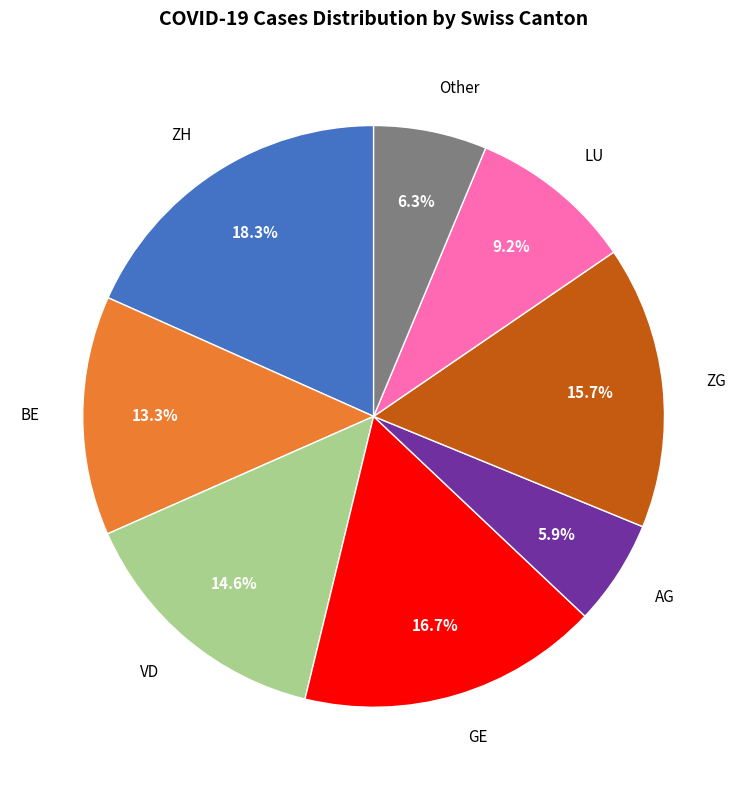

To the nearest percent, what portion does BE represent?

13%